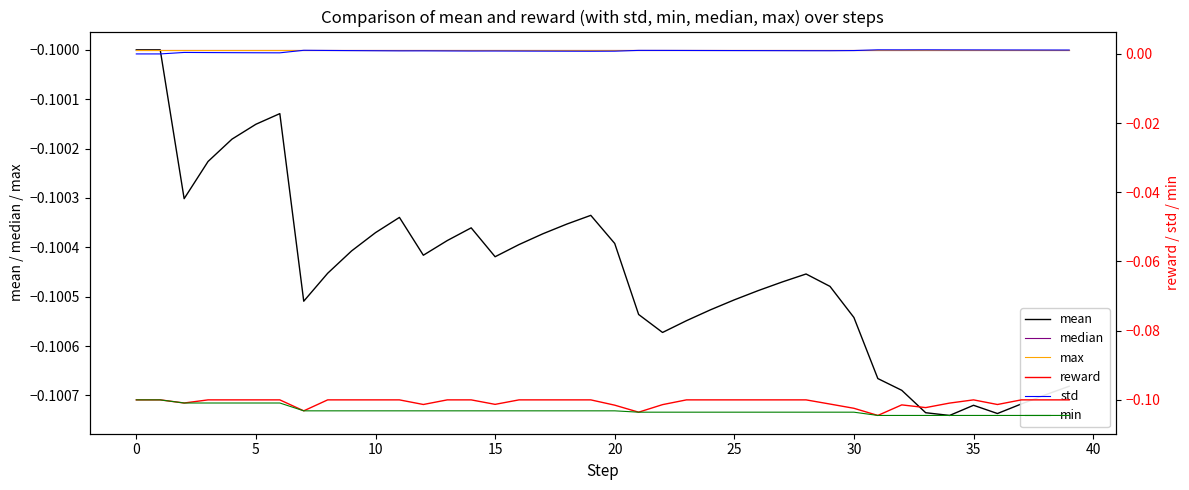

Does the chart display data point markers on the line(s)?

No